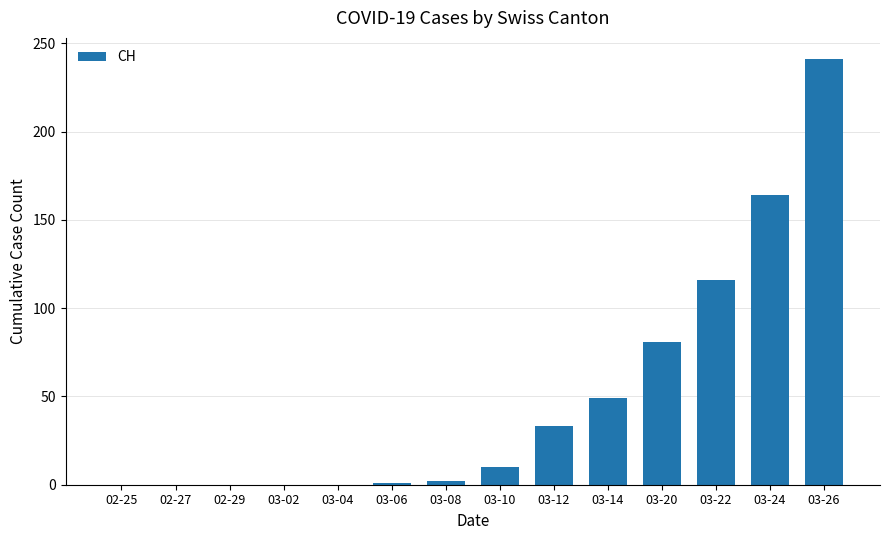

The value at 02-25 is 149. True or false?

False